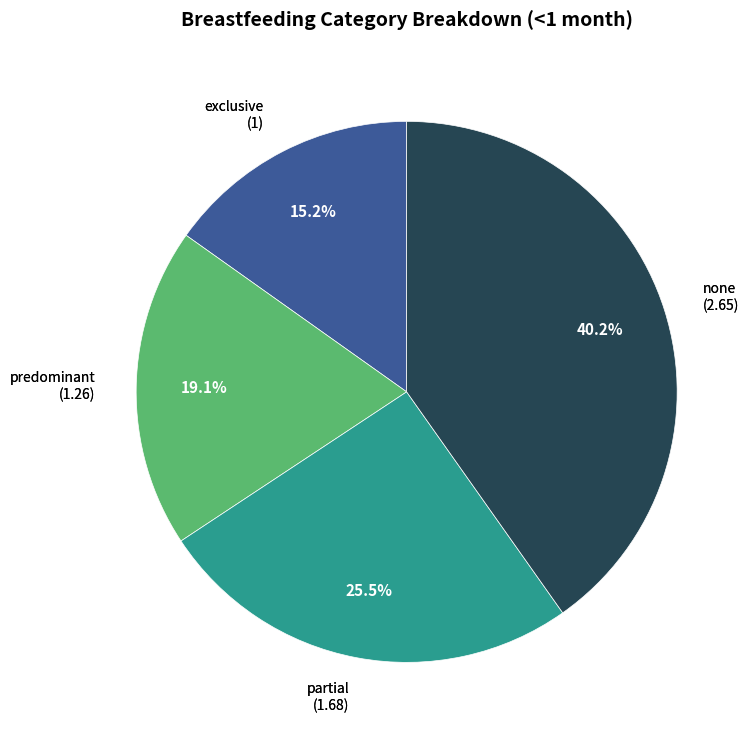

To the nearest percent, what is the difference between the exclusive and partial slice percentages?

10%